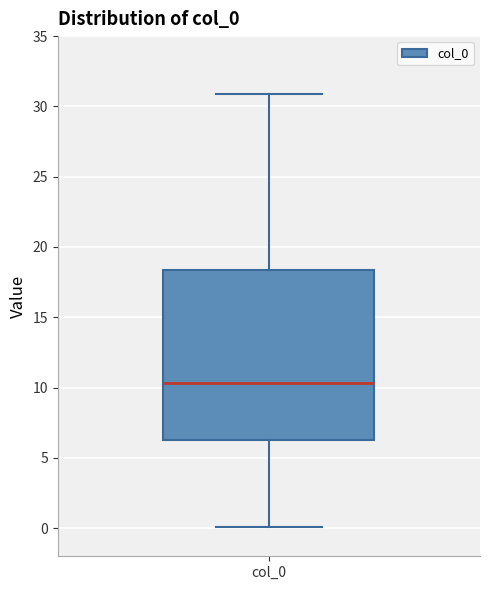

Read this box plot against the y-axis: the position of the median line, the range covered by the box, and the ends of both whiskers. The values are not printed on the chart, so give them approximately, as read against the axis.

median 10.5, box 6.5 to 18.5, whiskers 0.0 to 31.0